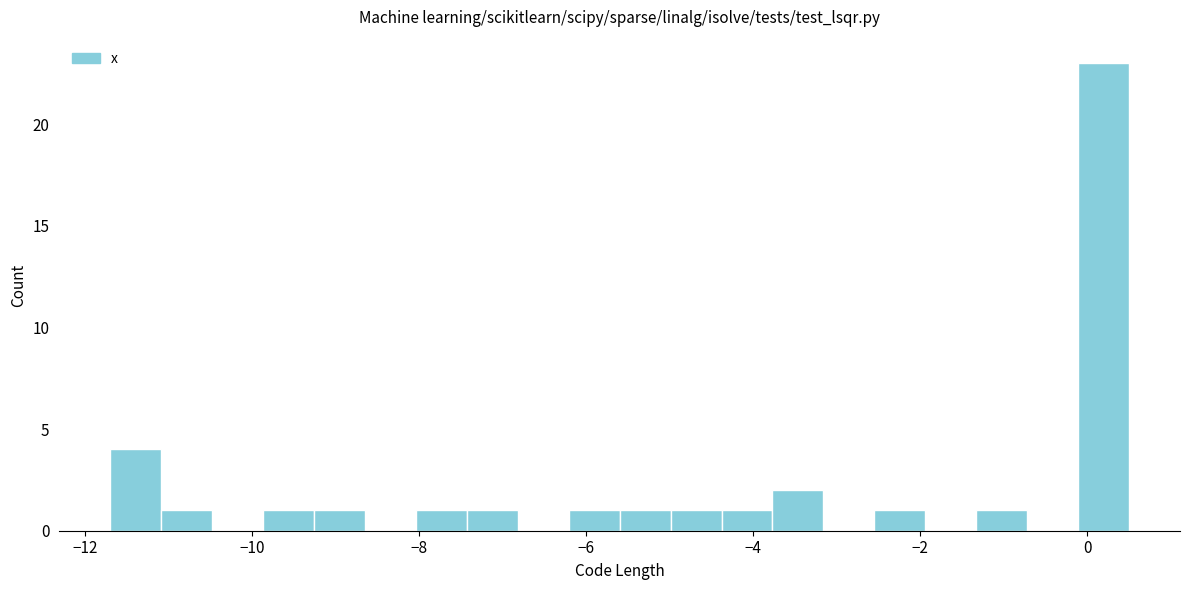

Around what value on the x-axis is the tallest bar? Give the approximate position of its centre, as read against the axis.

0.2